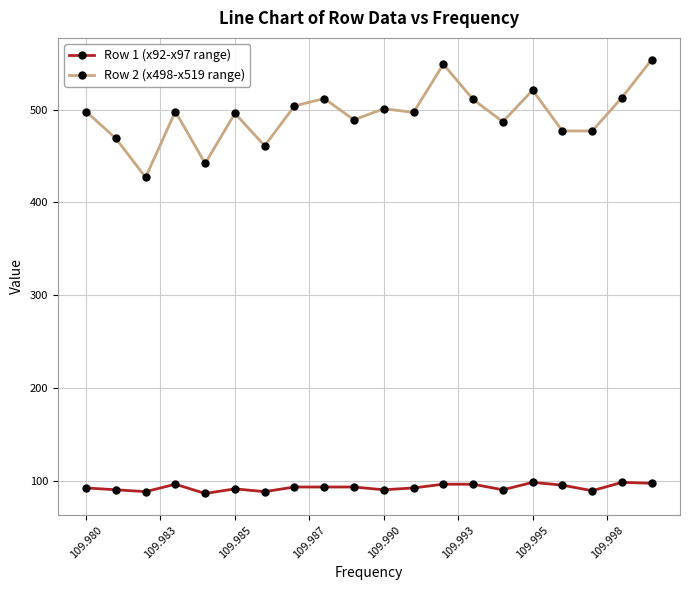

Which series has the largest total across all categories?

Row 2 (x498-x519 range)